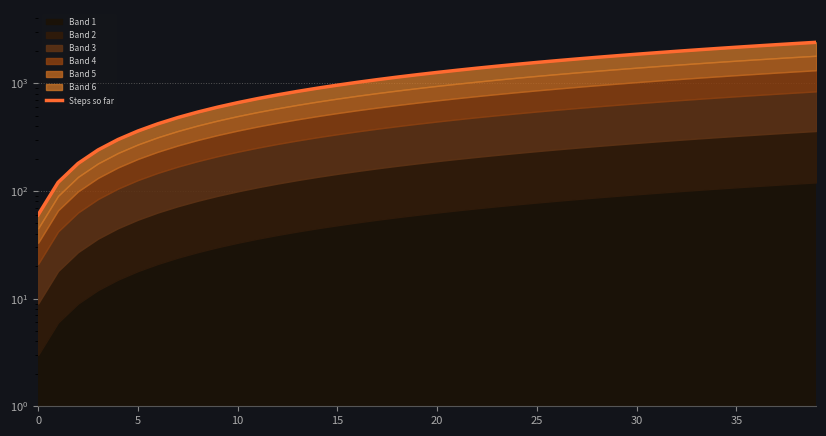

What is the label of the 18th point from the right?

22